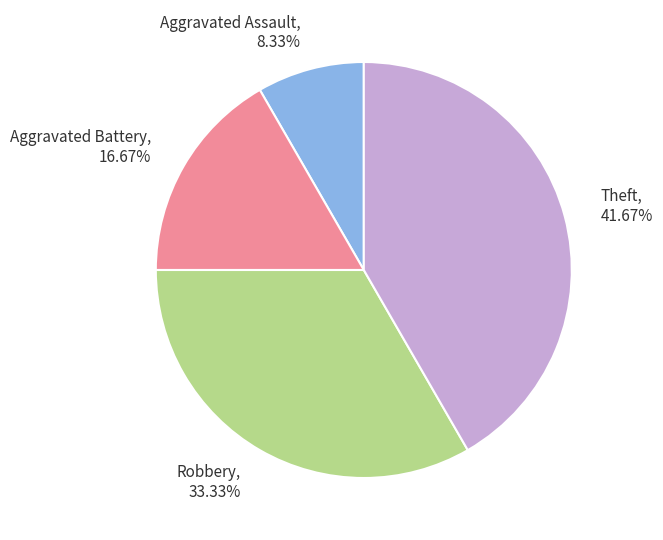

What is the ratio of the value at Aggravated Assault to the value at Theft?

0.2